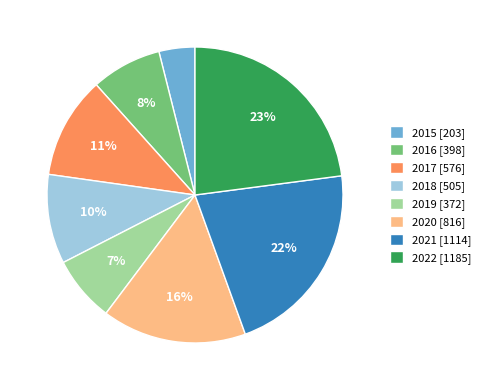

Is there any slice that represents more than half of the pie?

No